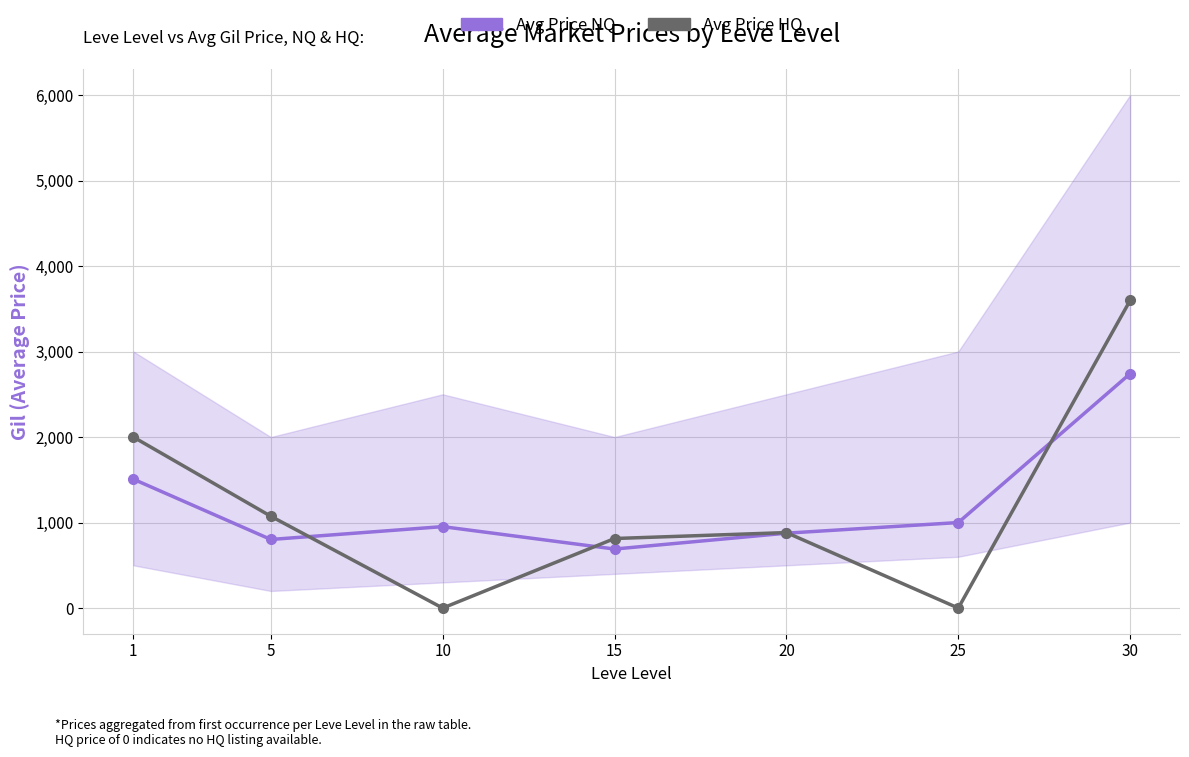

What value does the Avg Price HQ series have at 5?

1073.7